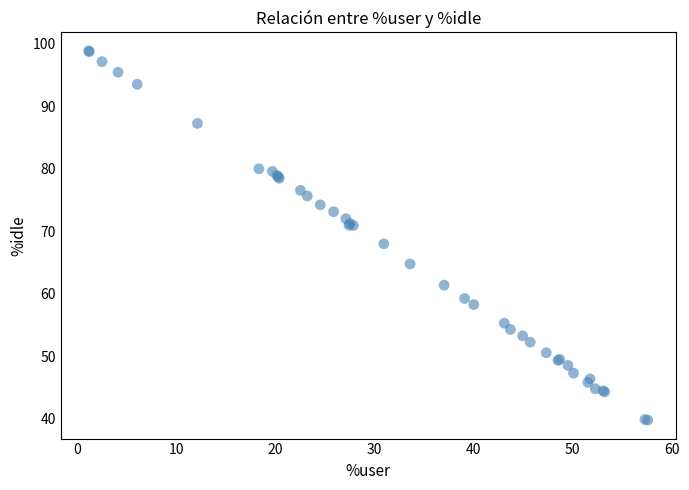

What Y value in the scatter plot is closest to 69?

68.0